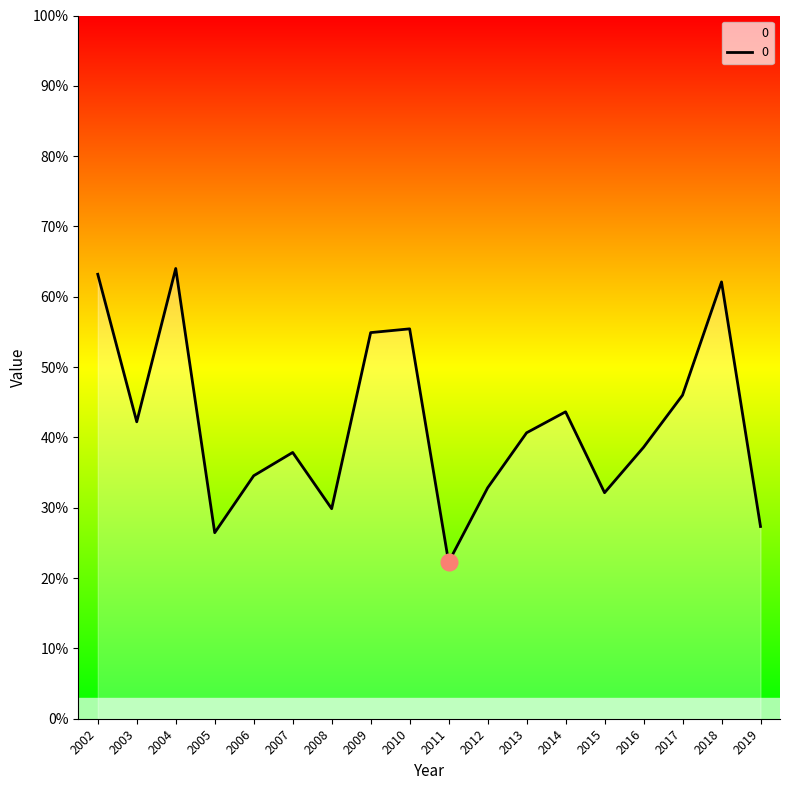

Reading left to right, transcribe all the data shown in this chart.

63.2	42.2	64.0	26.5	34.6	37.9	29.9	54.9	55.4	22.3	32.8	40.7	43.6	32.1	38.6	46.0	62.1	27.3